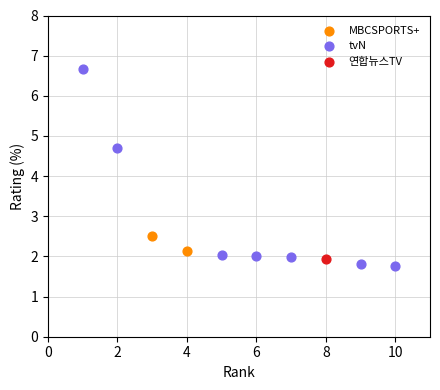

What are all the series names shown in the legend?

MBCSPORTS+, tvN, 연합뉴스TV